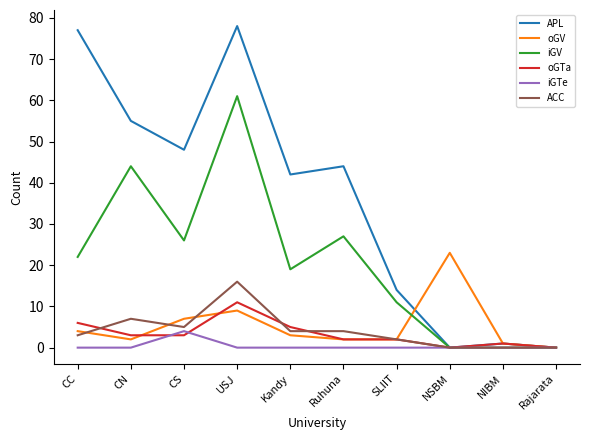

At which category is the sum across all series the highest?

USJ